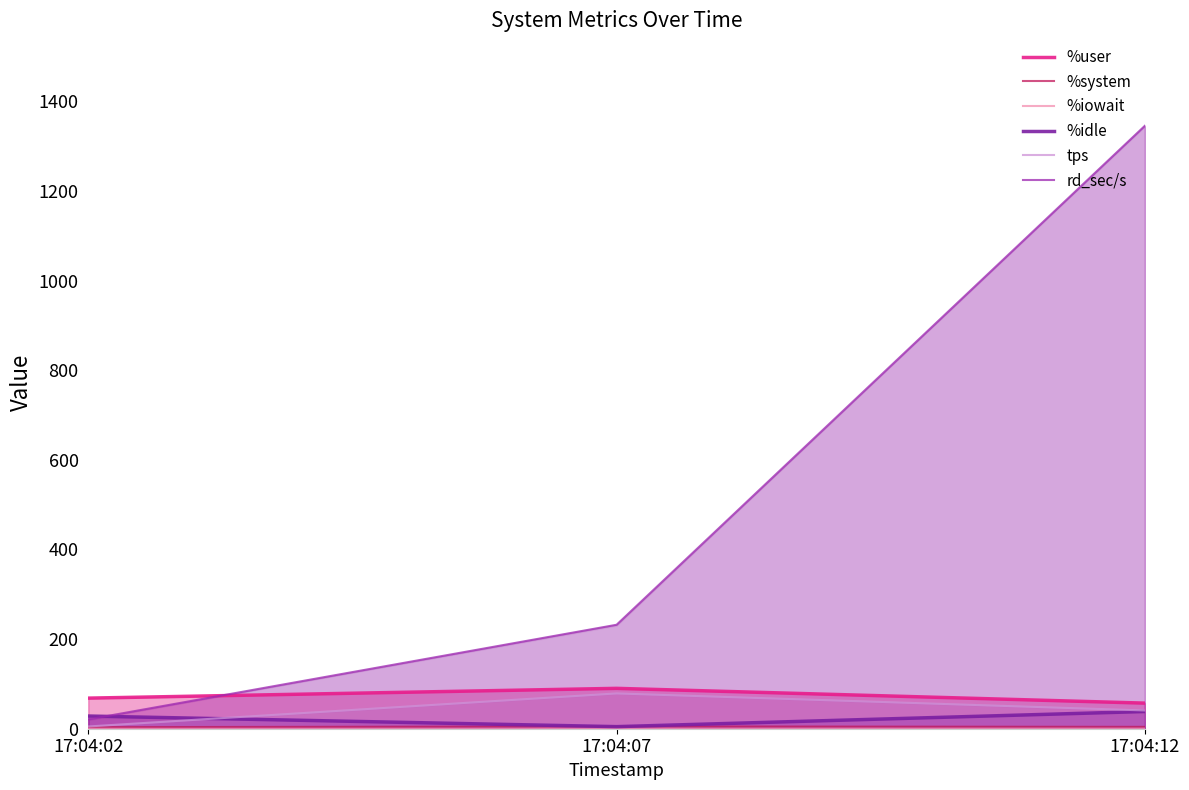

At how many categories does at least one series exceed 921?

1